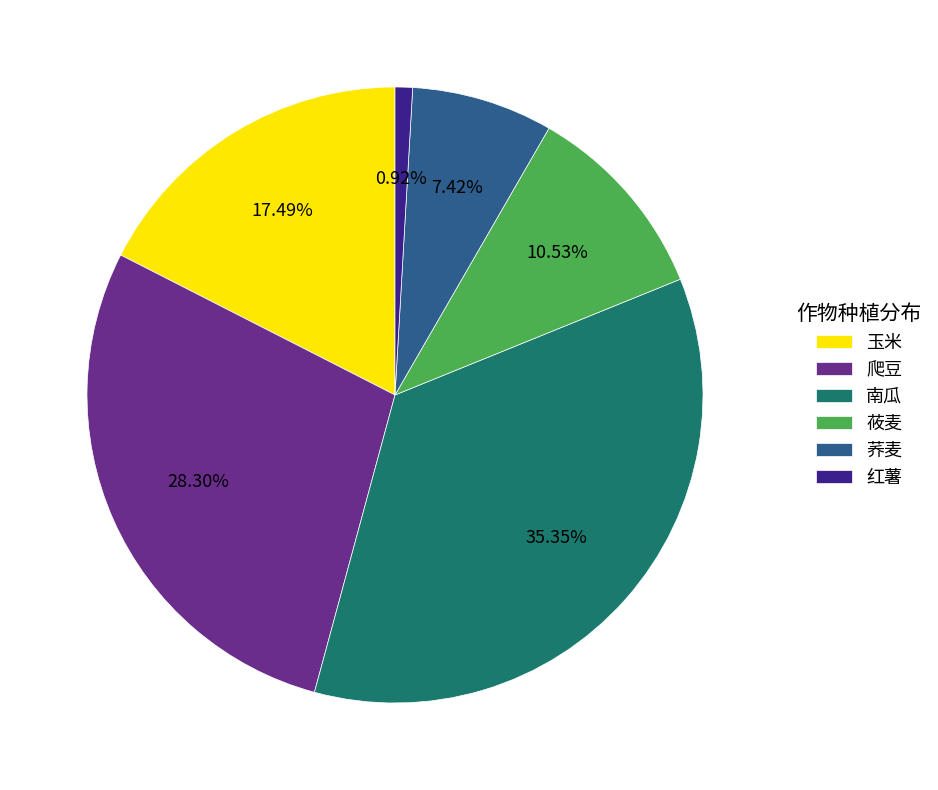

What percentage is NOT represented by 莜麦?

89.5%